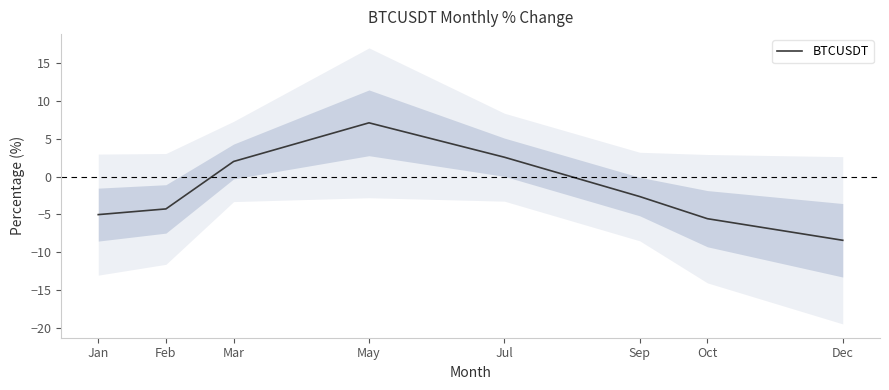

What is the difference between the values at Feb and May?

11.4